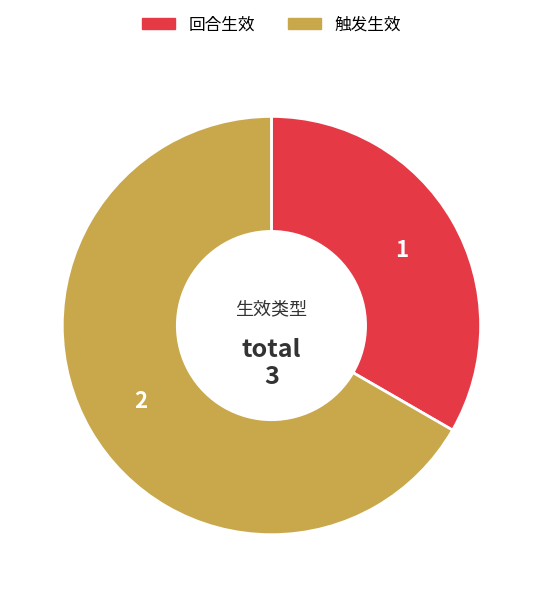

What is the ratio of the value at 触发生效 to the value at 回合生效?

2.0